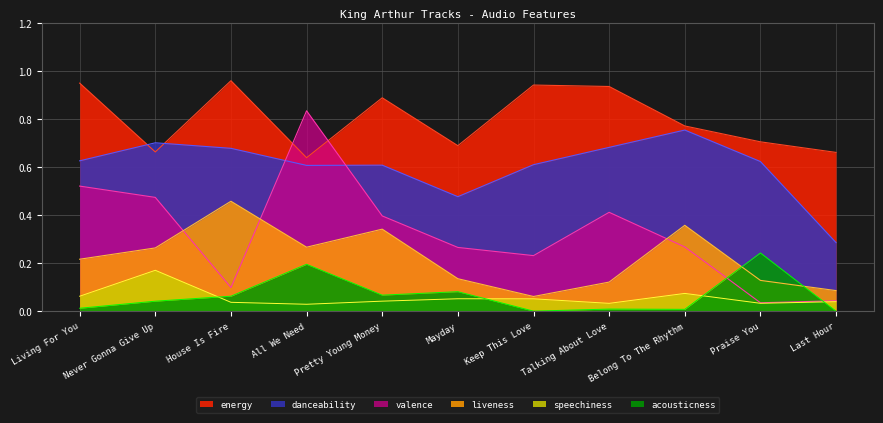

At how many categories does at least one series exceed 0?

11